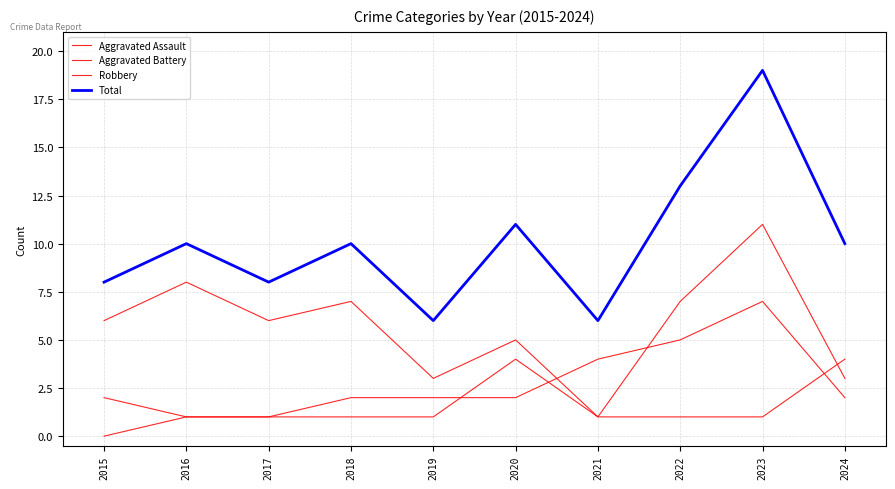

How many lines are shown in the chart?

4